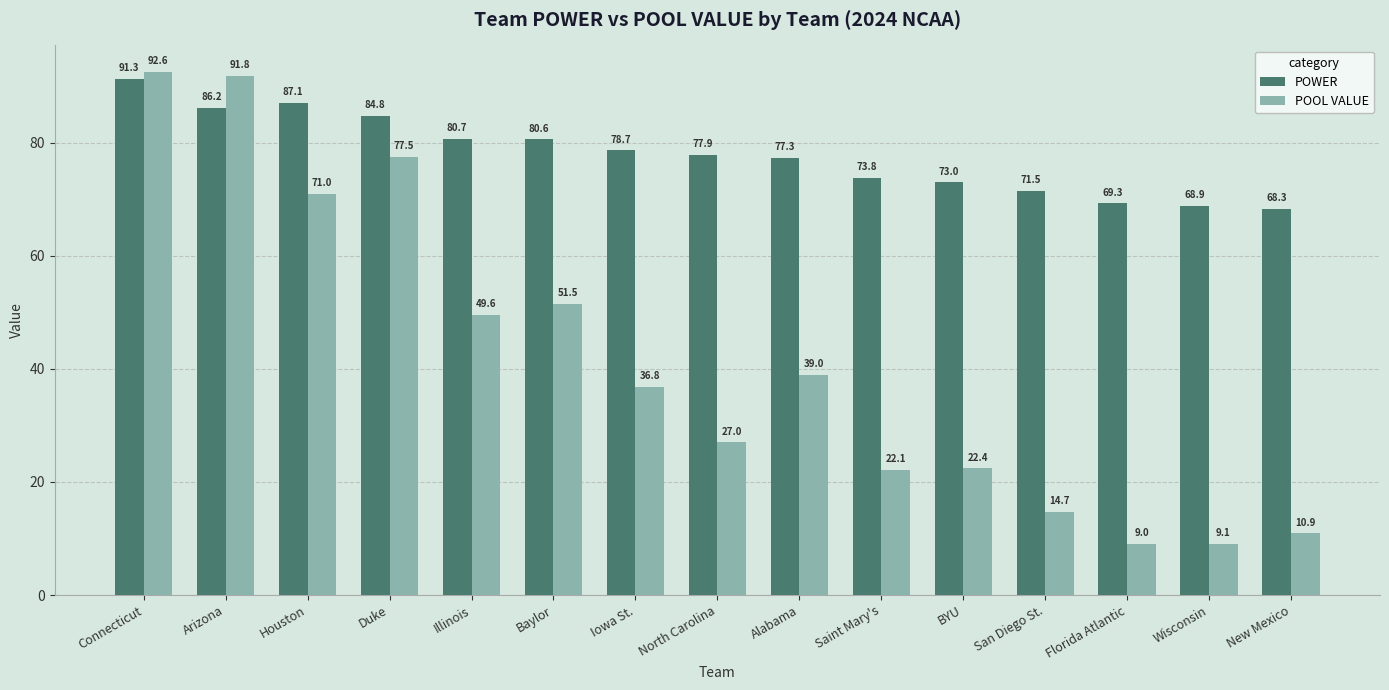

The POOL VALUE series shows 22.1 at Saint Mary's. True or false?

True